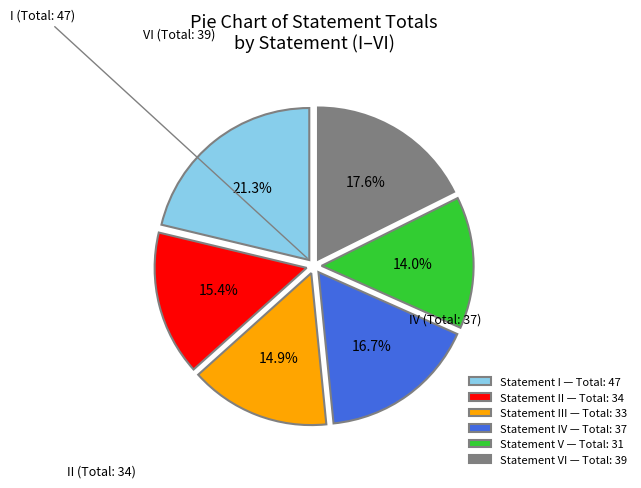

Does Statement I — Total: 47 account for over 50% of the chart?

No